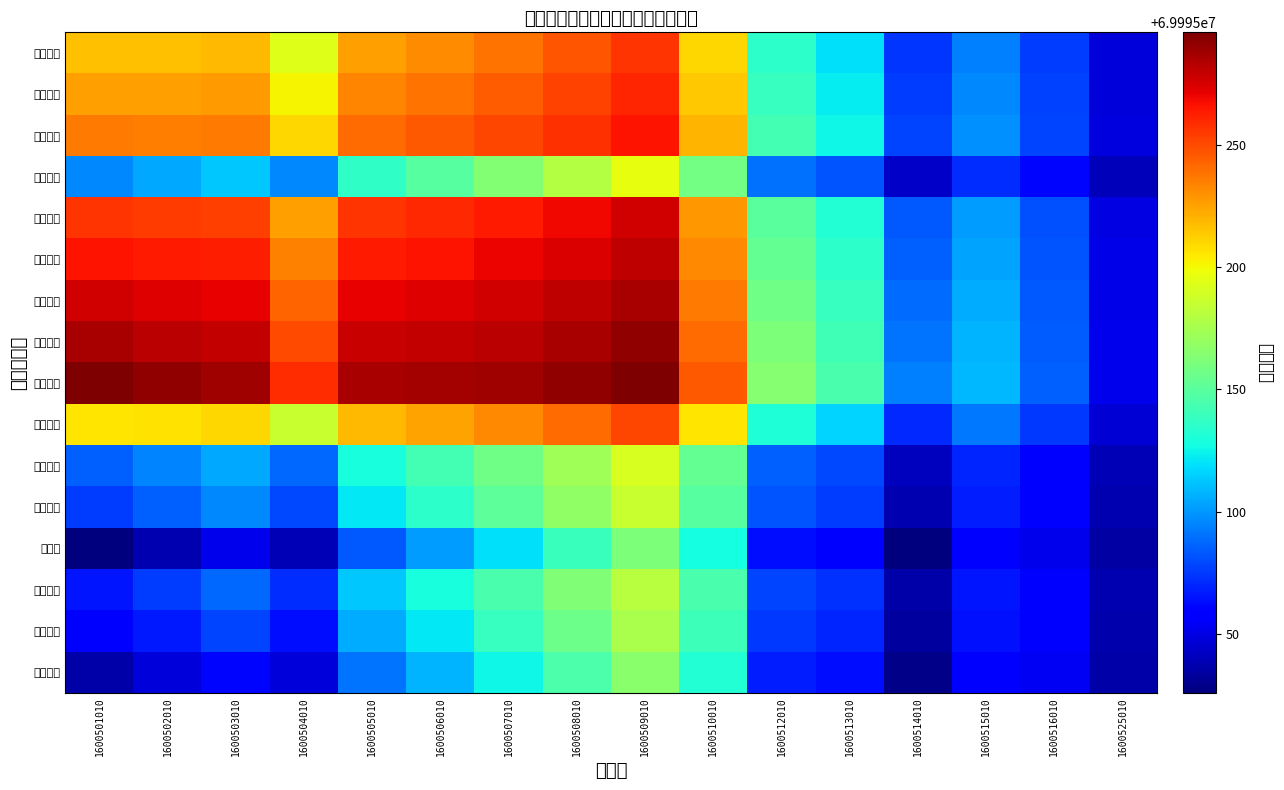

At which category is the sum across all series the highest?

1600509010